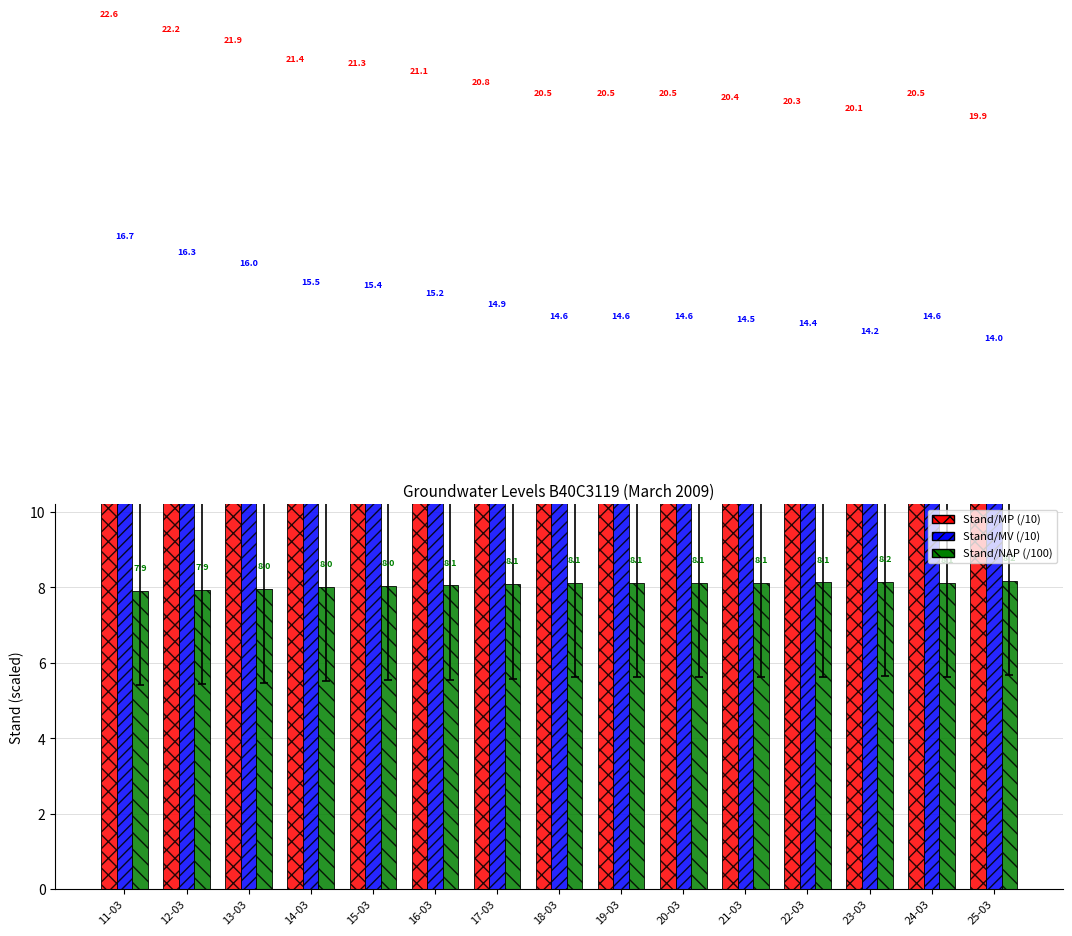

Reading right to left, what are all the values shown in this chart?

Stand/MP (/10): 25-03=19.9	24-03=20.5	23-03=20.1	22-03=20.3	21-03=20.4	20-03=20.5	19-03=20.5	18-03=20.5	17-03=20.8	16-03=21.1	15-03=21.3	14-03=21.4	13-03=21.9	12-03=22.2	11-03=22.6
Stand/MV (/10): 25-03=14.0	24-03=14.6	23-03=14.2	22-03=14.4	21-03=14.5	20-03=14.6	19-03=14.6	18-03=14.6	17-03=14.9	16-03=15.2	15-03=15.4	14-03=15.5	13-03=16.0	12-03=16.3	11-03=16.7
Stand/NAP (/100): 25-03=8.2	24-03=8.1	23-03=8.2	22-03=8.1	21-03=8.1	20-03=8.1	19-03=8.1	18-03=8.1	17-03=8.1	16-03=8.1	15-03=8.0	14-03=8.0	13-03=8.0	12-03=7.9	11-03=7.9